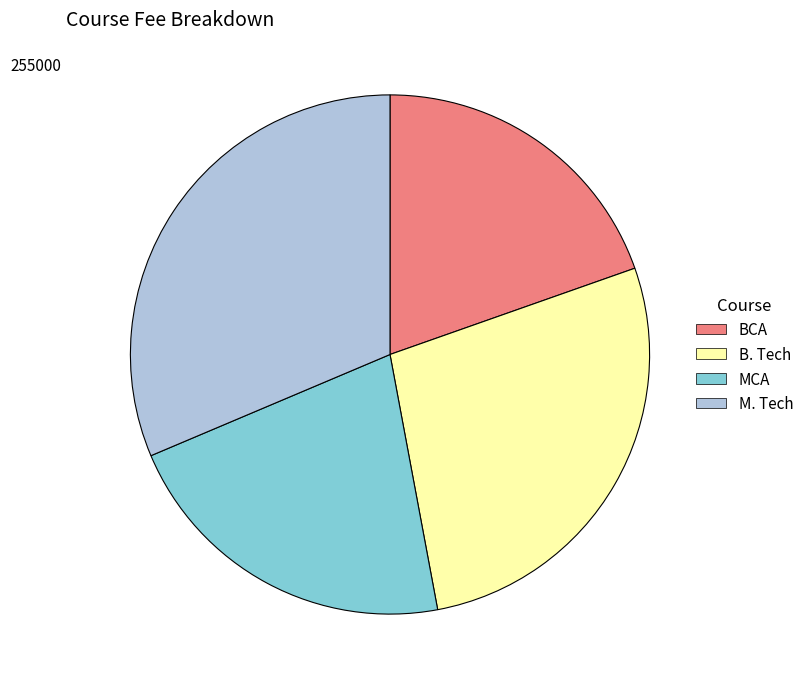

What is the smallest slice in the pie chart?

BCA